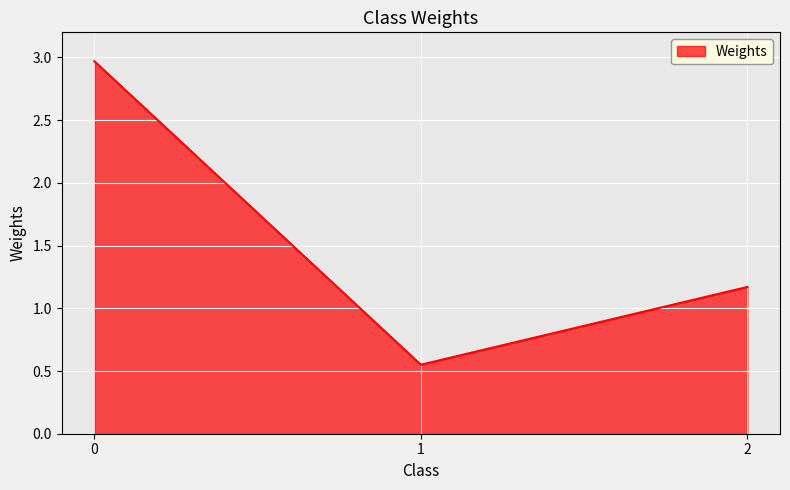

What is the greatest value displayed?

3.0